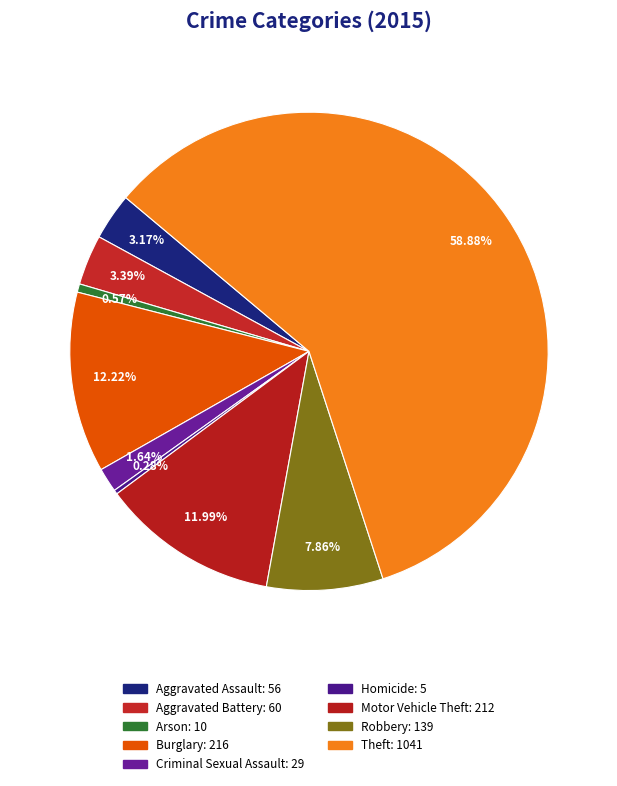

What percentage do Arson and Motor Vehicle Theft together represent?

12.6%